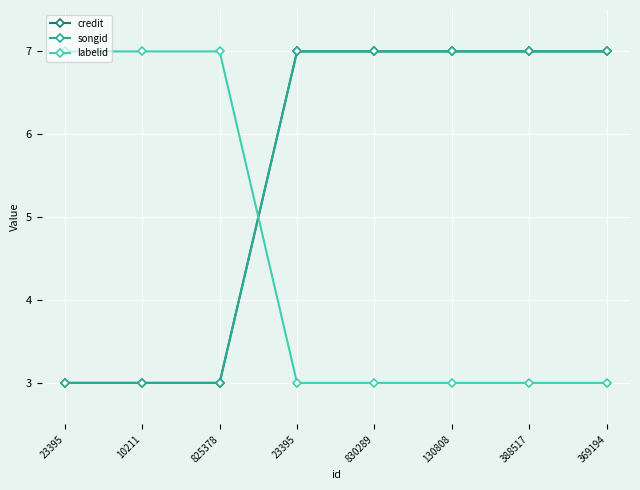

True or false: credit has more than 2 interior local peaks.

False